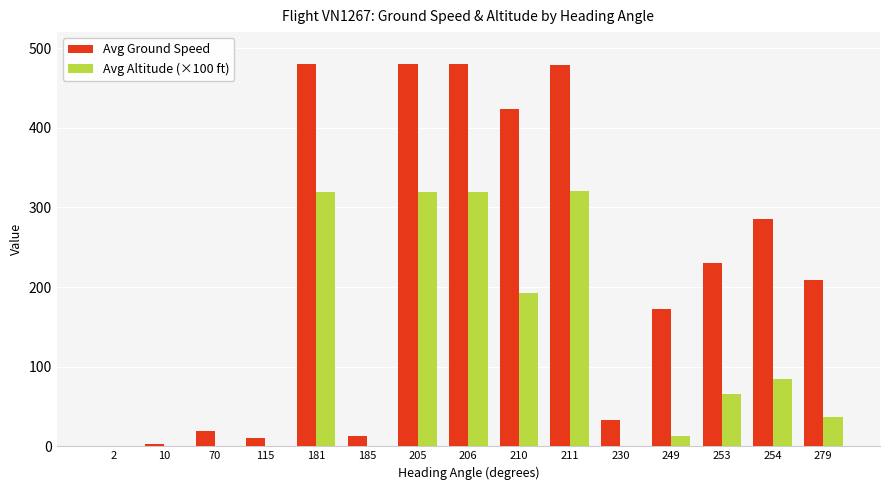

Is it true that Avg Ground Speed equals 11.0 at 115?

True